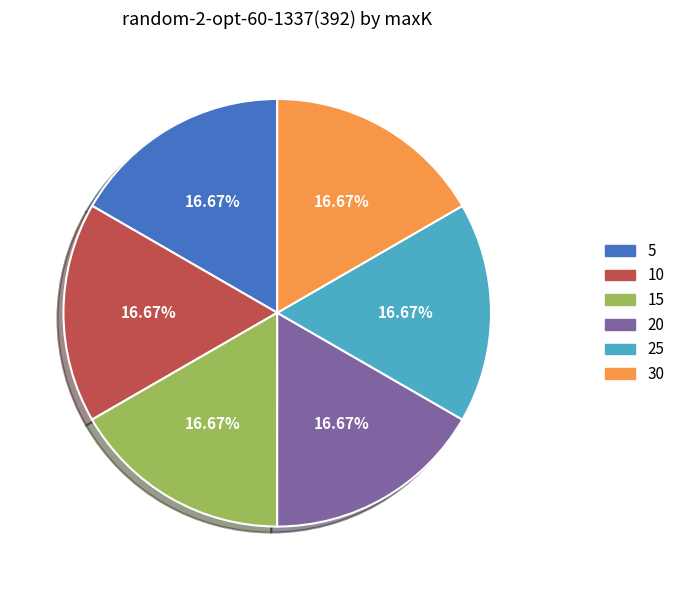

Combined, what portion of the pie is 25 and 10?

33.3%